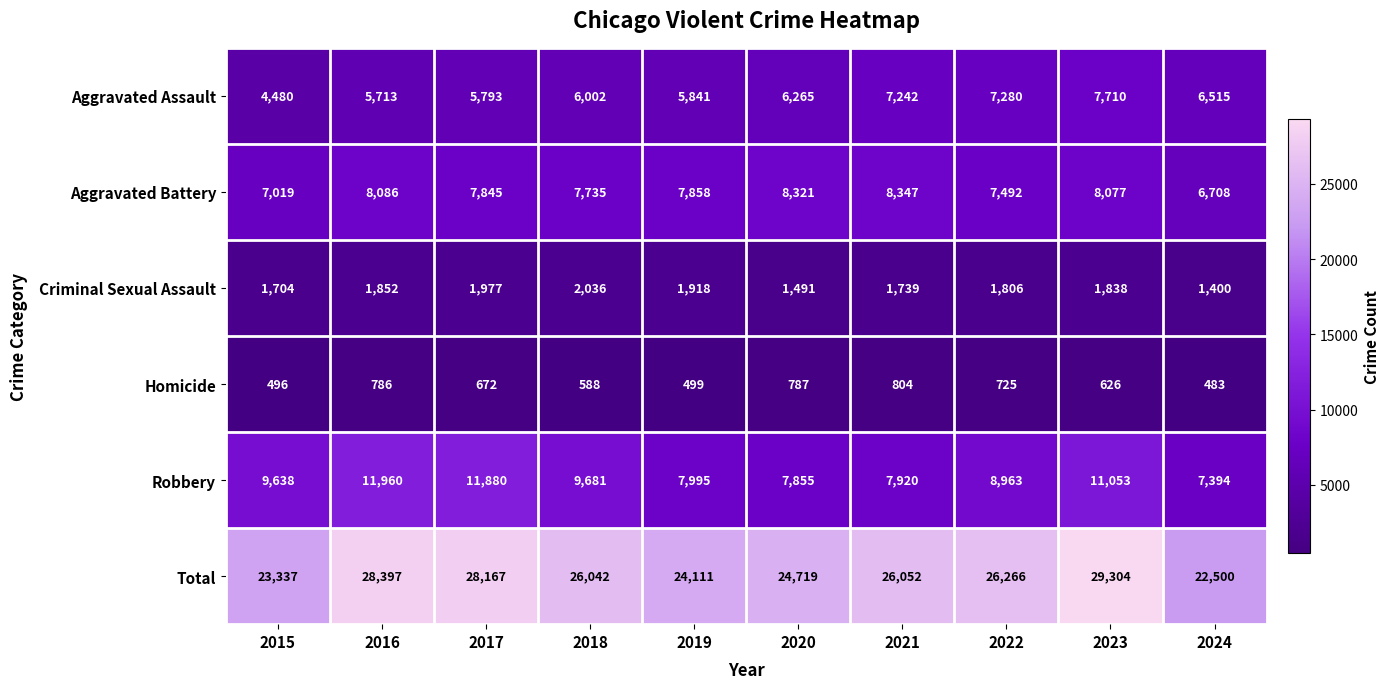

At 2019, list the series in order from smallest to largest.

Homicide, Criminal Sexual Assault, Aggravated Assault, Aggravated Battery, Robbery, Total